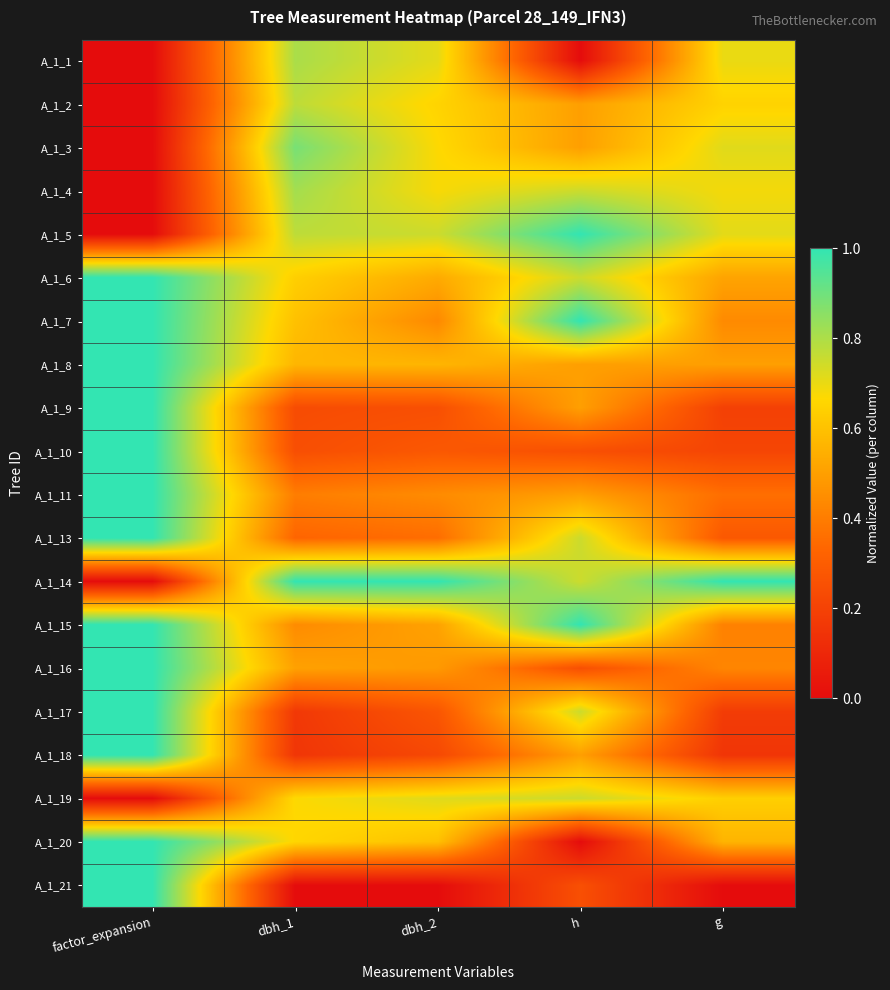

At which category does the chart reach its minimum across all series?

factor_expansion